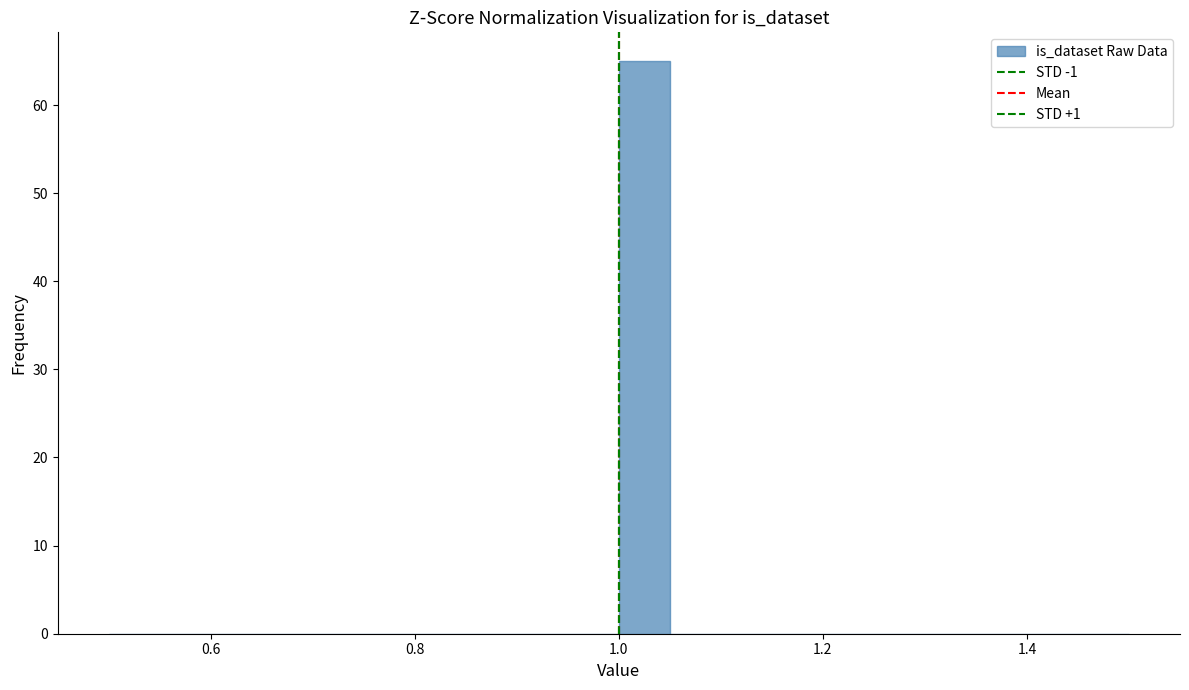

Around what value on the x-axis is the tallest bar? Give the approximate position of its centre, as read against the axis.

1.02